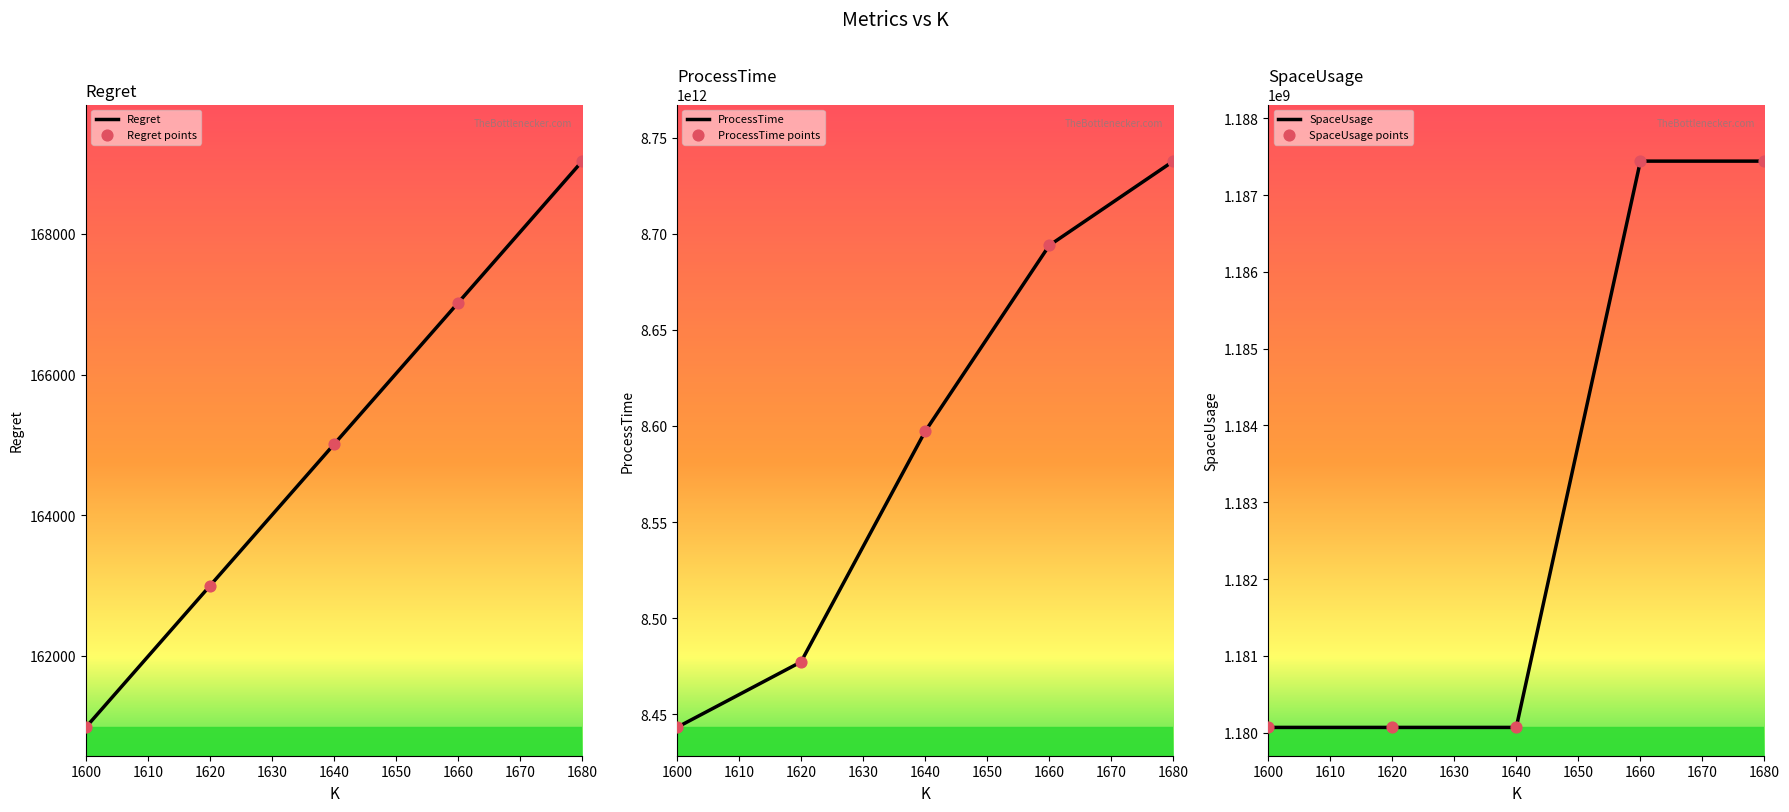

At how many categories does at least one series exceed 1197467564456?

5